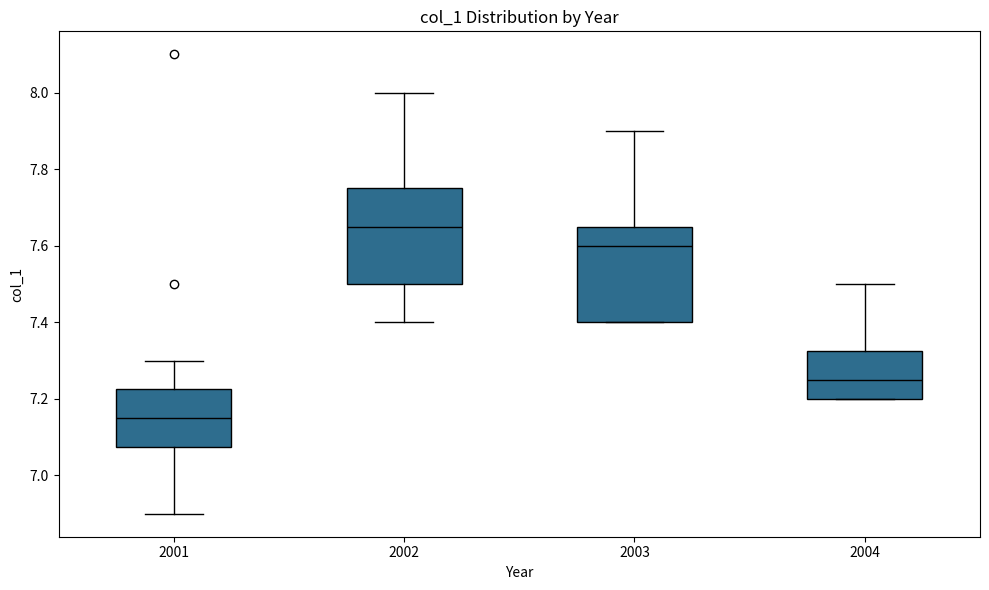

Reading left to right, transcribe this box plot: for each box, give where its median line is, the range the box spans, and where its two whiskers end, as read against the y-axis. The values are not printed on the chart, so give them approximately, as read against the axis.

2001: median 7.16, box 7.08 to 7.22, whiskers 6.90 to 7.30
2002: median 7.66, box 7.50 to 7.76, whiskers 7.40 to 8.00
2003: median 7.60, box 7.40 to 7.66, whiskers 7.40 to 7.90
2004: median 7.26, box 7.20 to 7.32, whiskers 7.20 to 7.50